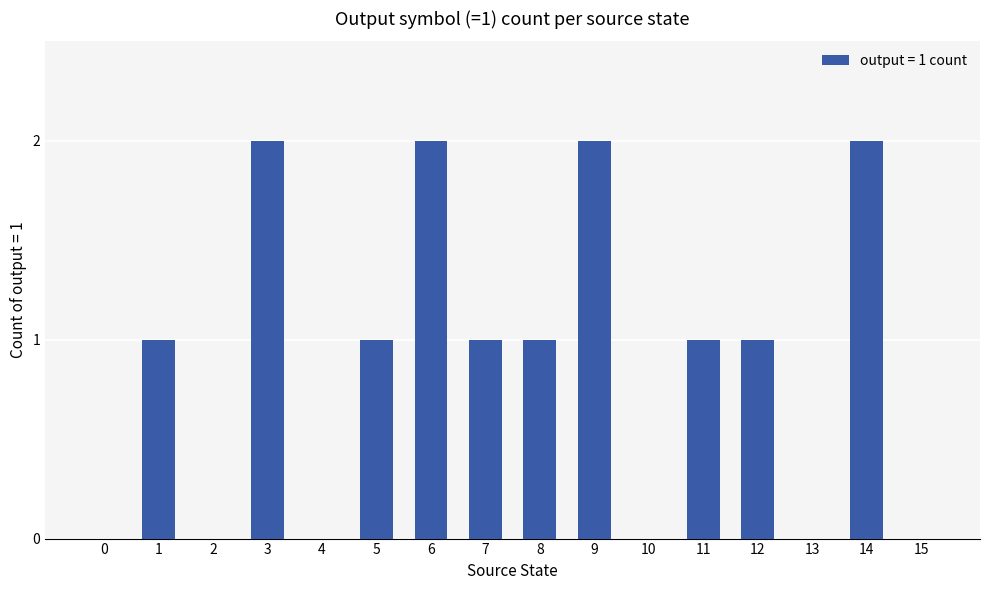

The chart shows a value of 3 at 3. True or false?

False